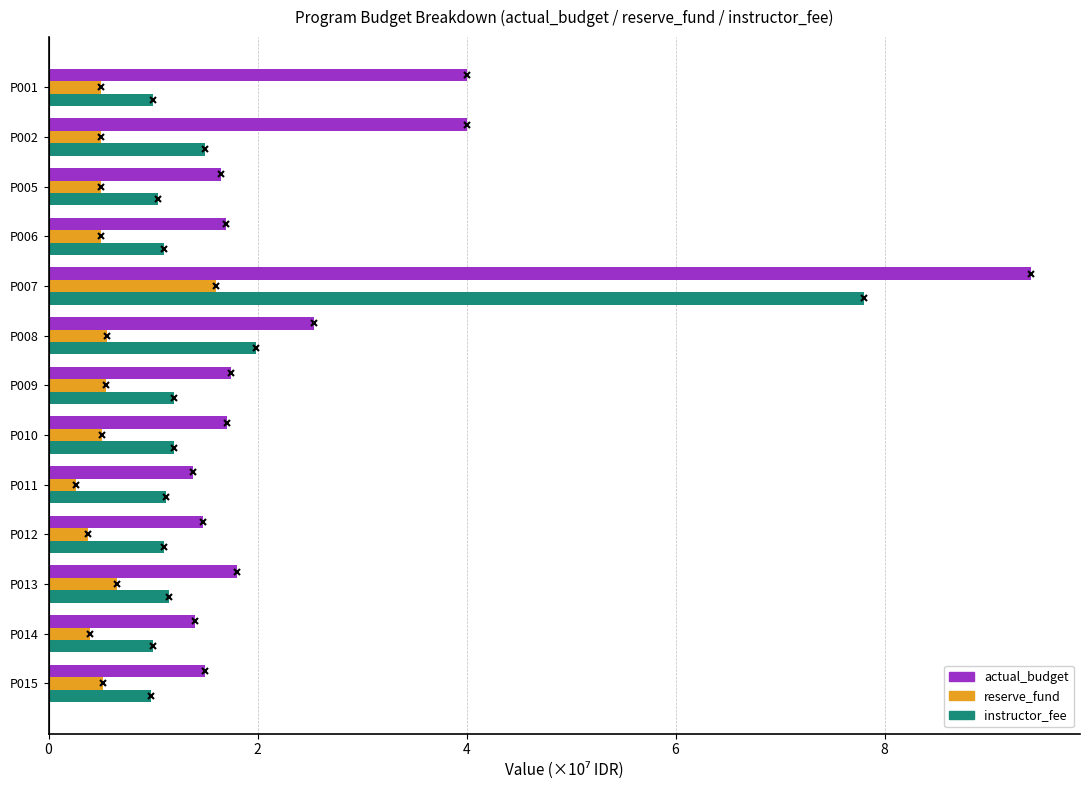

Read the actual_budget value at P014.

1.4